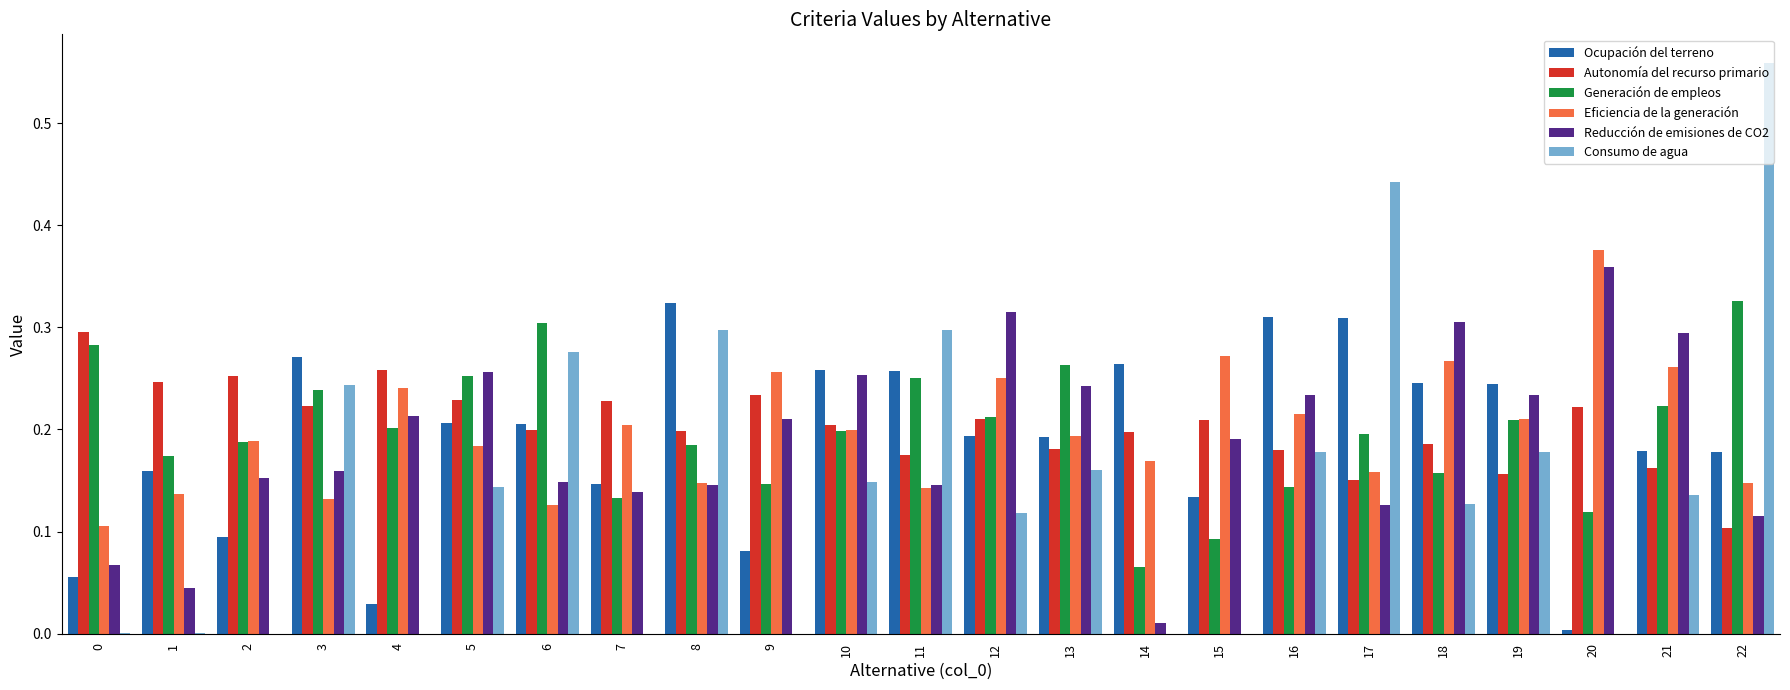

The Eficiencia de la generación series shows 0.1 at 4. True or false?

False